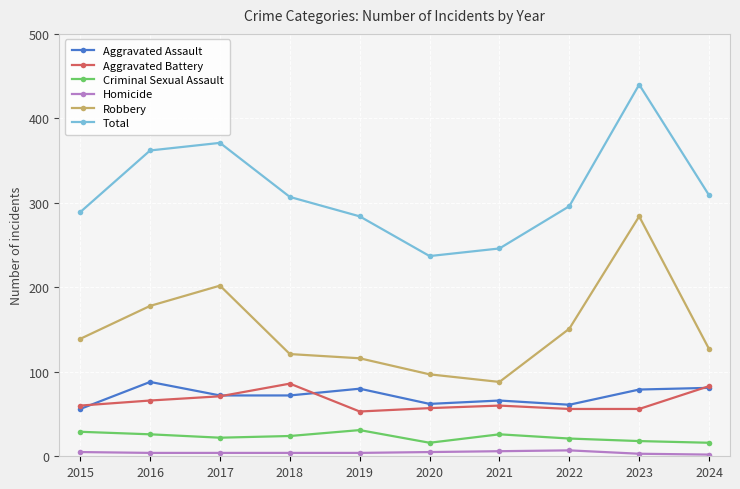

True or false: Homicide and Robbery cross at least once.

False